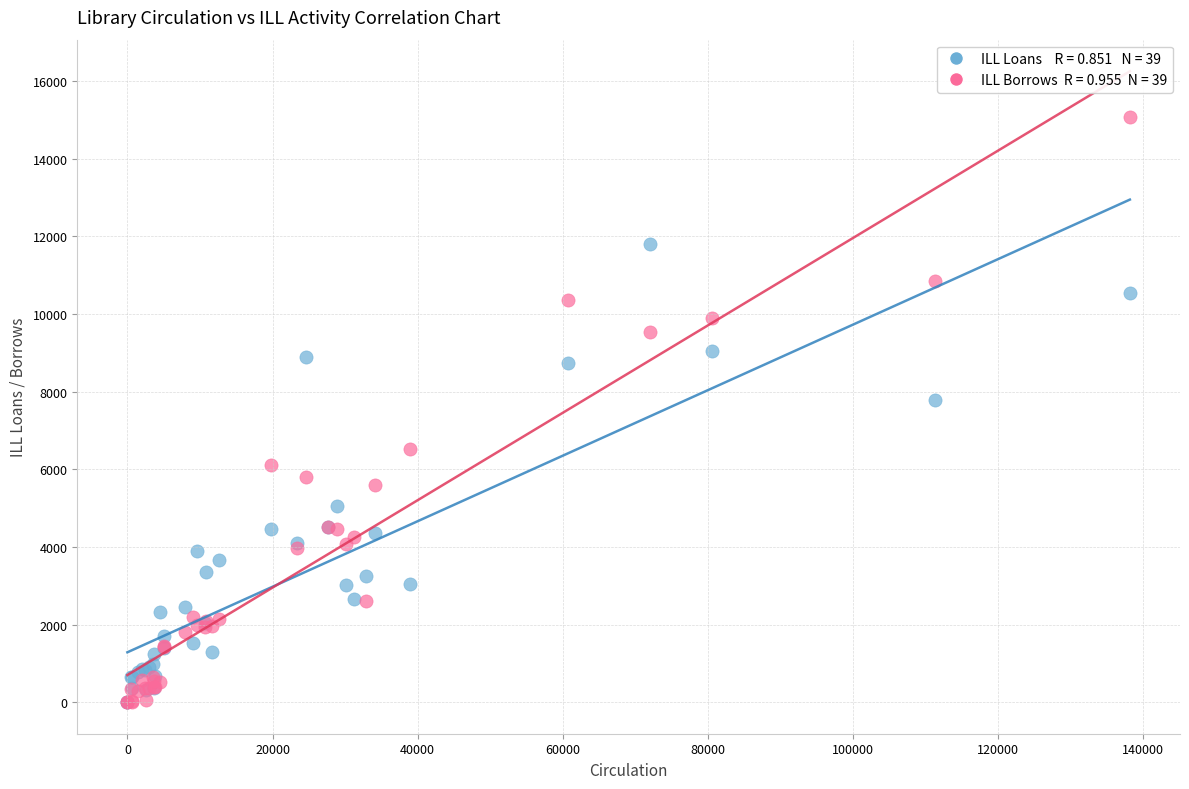

Across all series, what Y value is closest to 7534?

7782